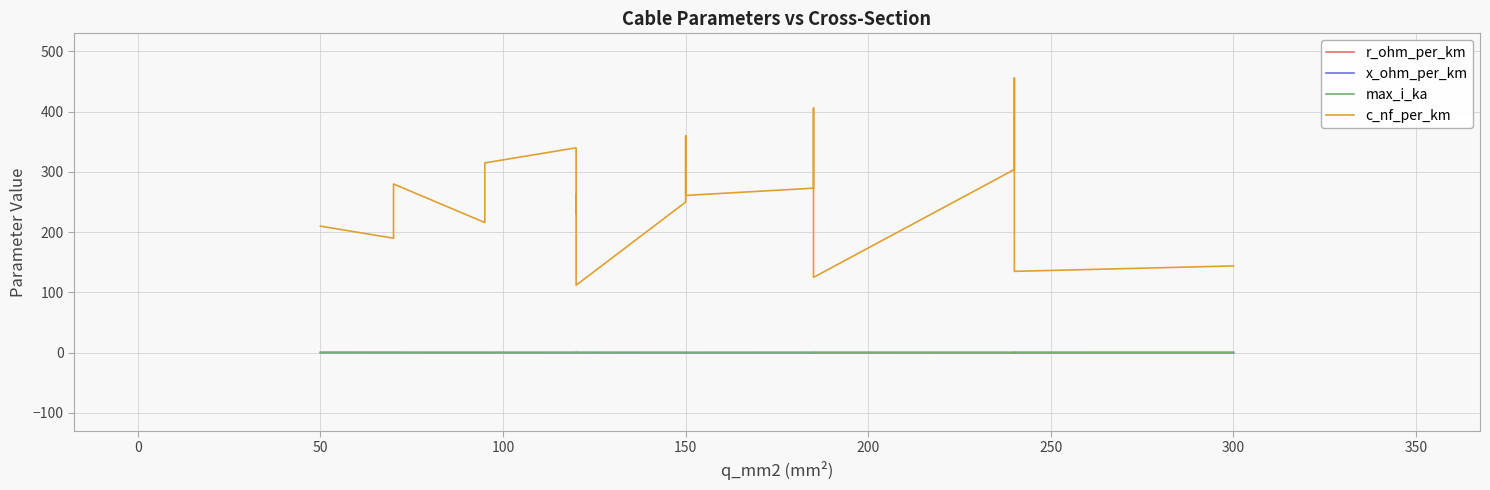

Which series has the largest range (max minus min)?

c_nf_per_km